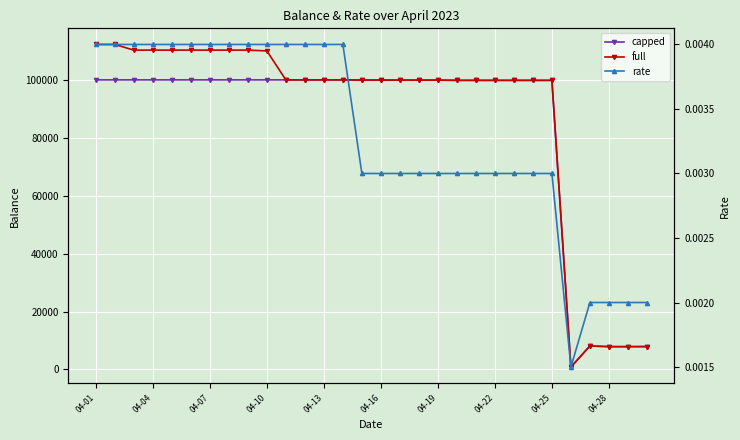

Which series has the largest total across all categories?

full